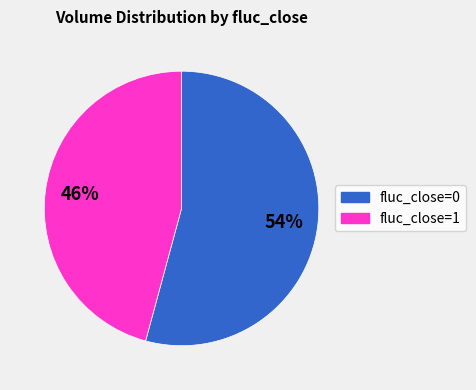

To the nearest percent, what is the difference between the largest and smallest slice percentages?

8%